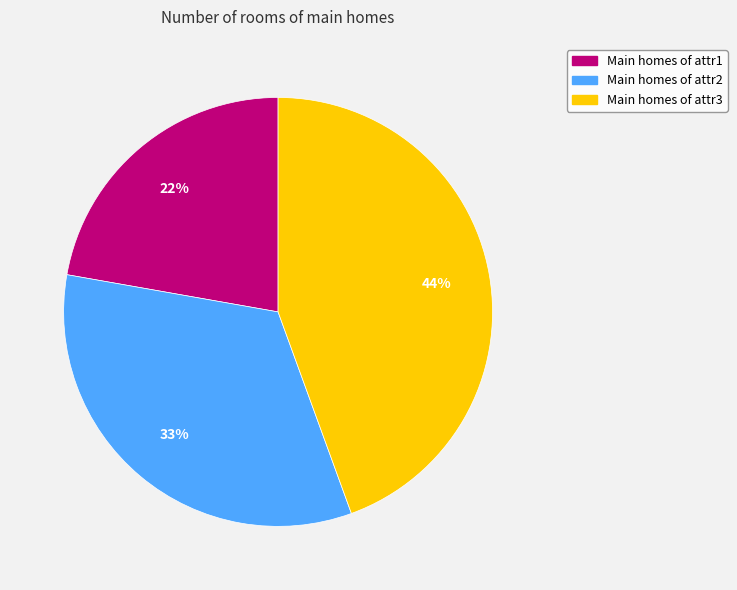

Does any single category account for the majority?

No